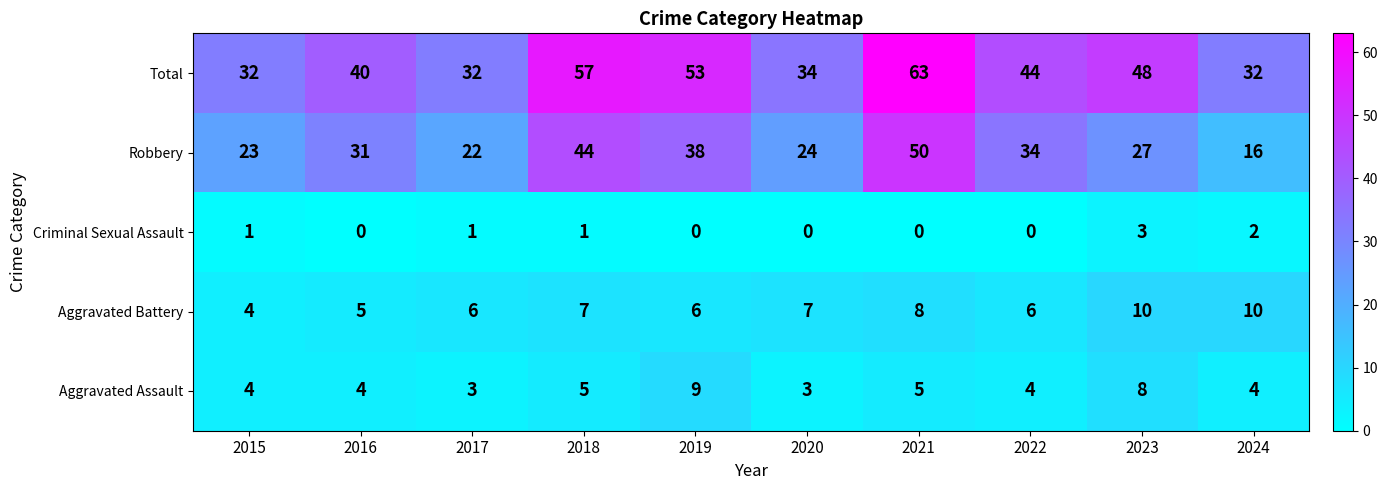

Is it true that Robbery equals 34 at 2022?

True